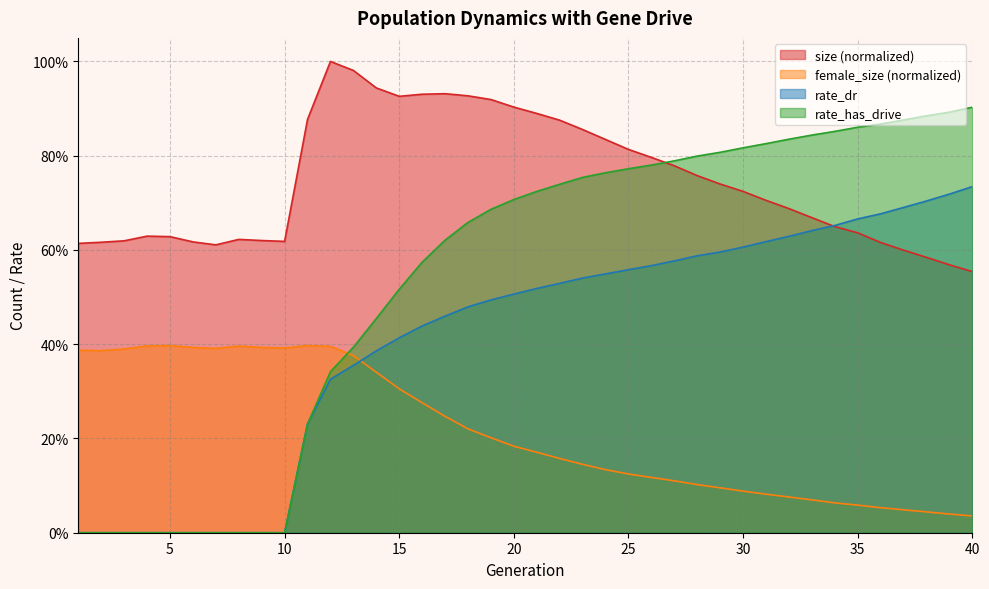

Rank the categories by rate_has_drive value from highest to lowest.

40, 39, 38, 37, 36, 35, 34, 33, 32, 31, 30, 29, 28, 27, 26, 25, 24, 23, 22, 21, 20, 19, 18, 17, 16, 15, 14, 13, 12, 11, 1, 2, 3, 4, 5, 6, 7, 8, 9, 10